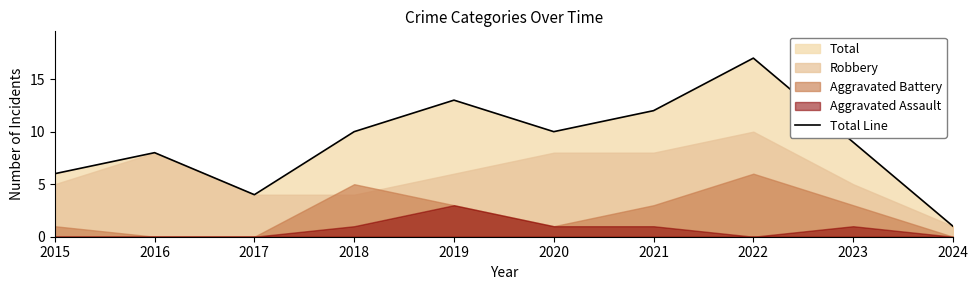

Where is the data nearest to the value 9?

2023